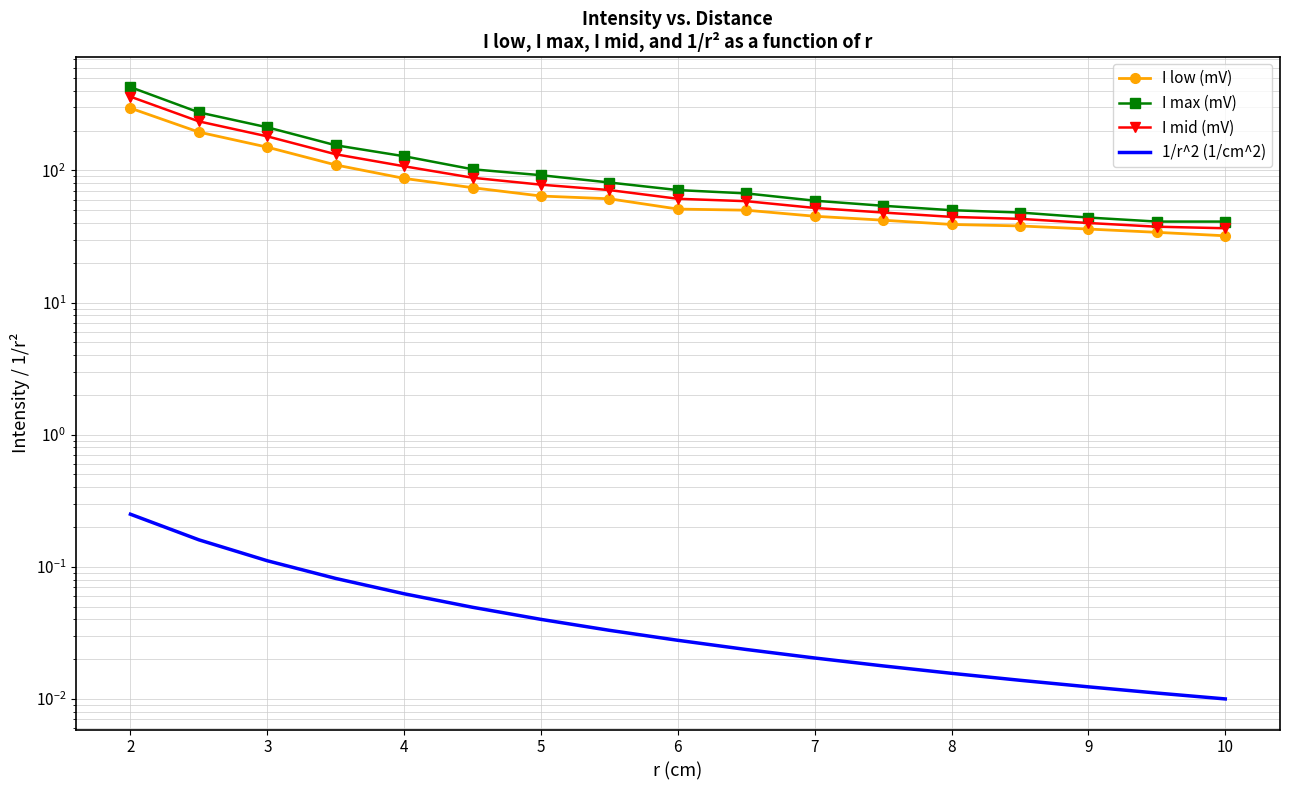

The value of I max (mV) at 8 is 27.0. True or false?

False